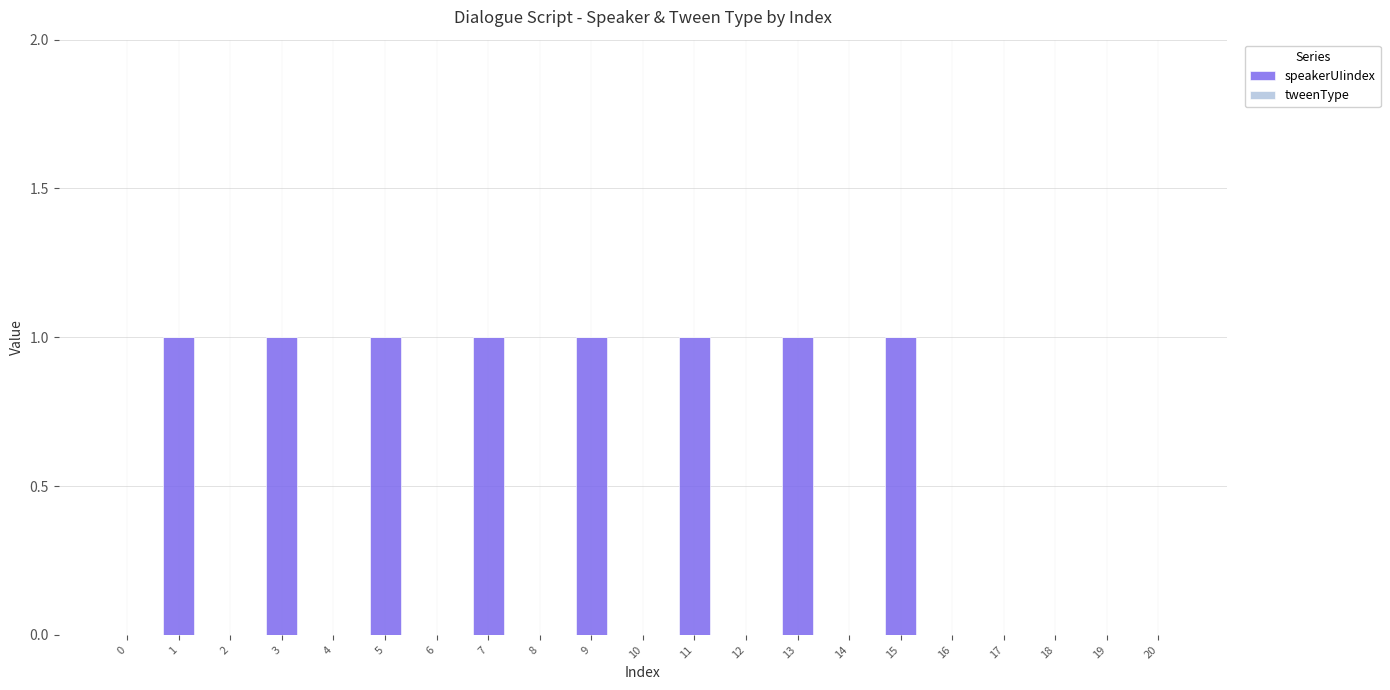

Between 4 and 11, which is larger?

11